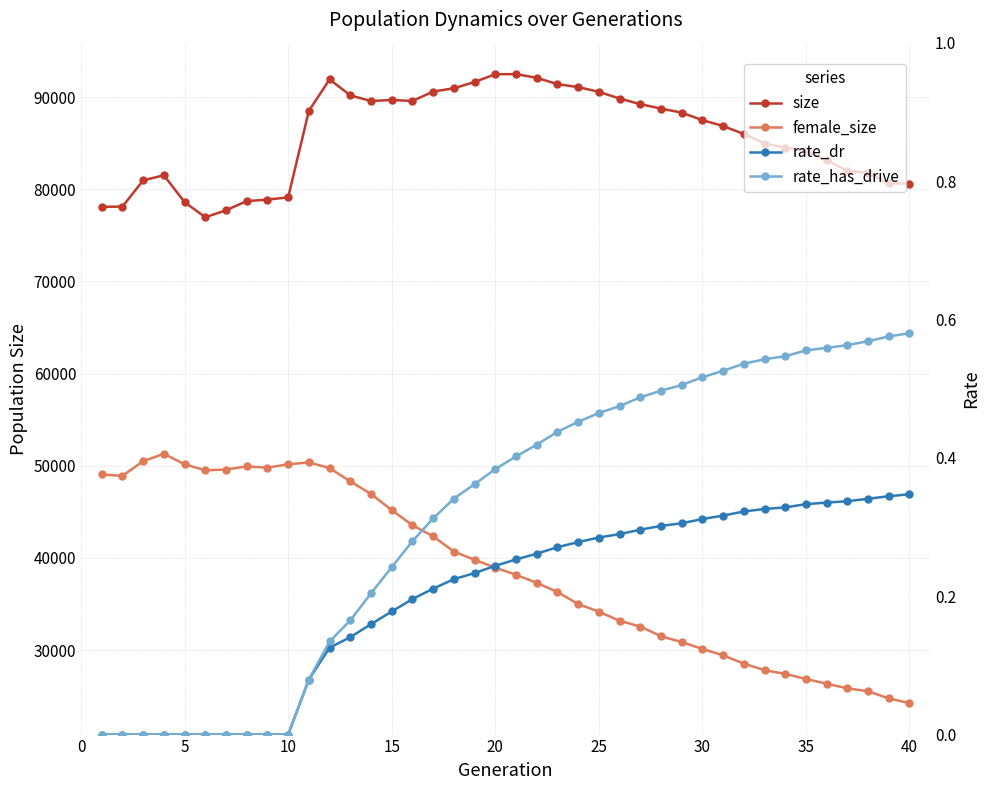

Is the value of rate_has_drive at 17 greater than the value of rate_dr at 0?

Yes